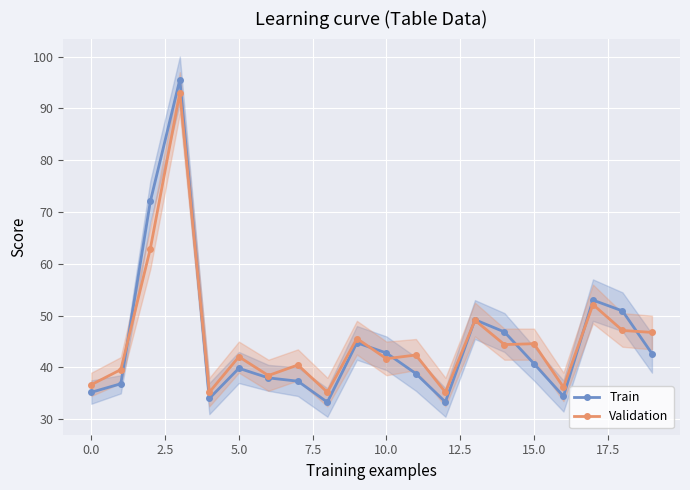

At 13, list the series in order from largest to smallest.

Train, Validation